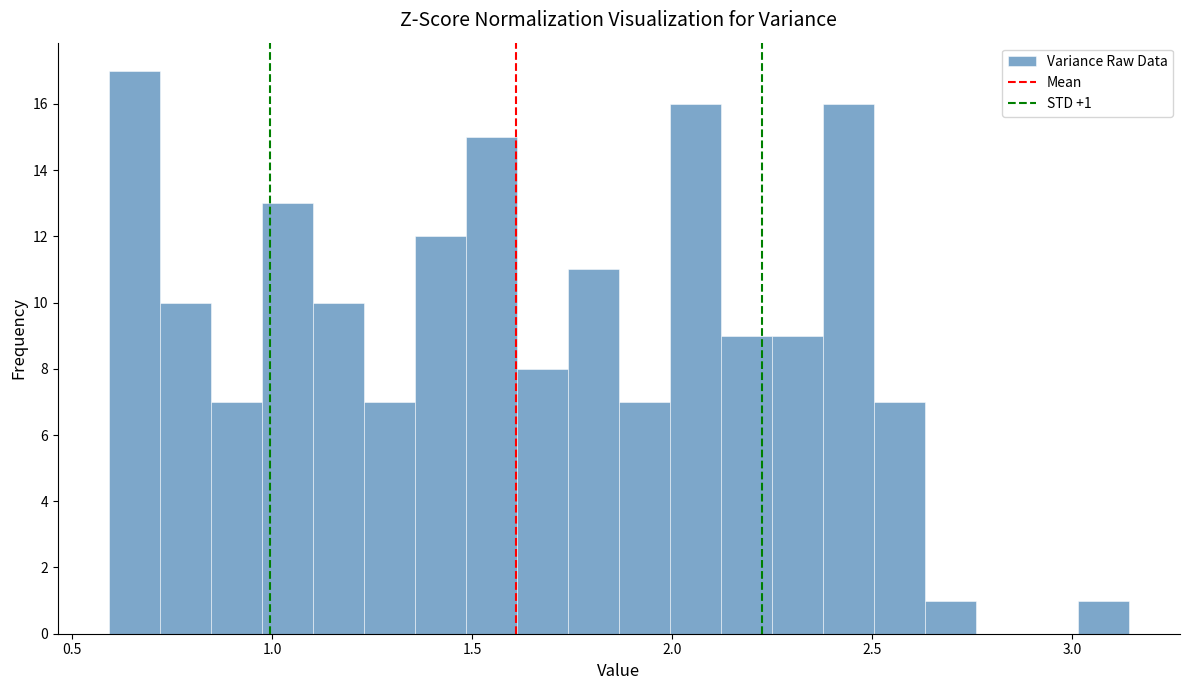

Read against the x-axis, roughly where is the centre of the tallest bar?

0.65